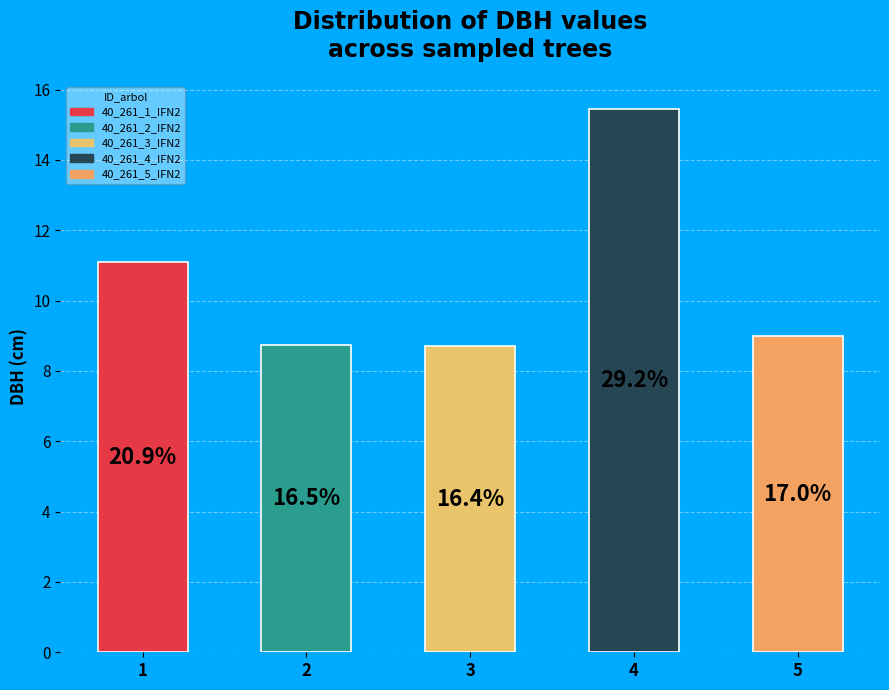

Does any single category account for the majority?

No